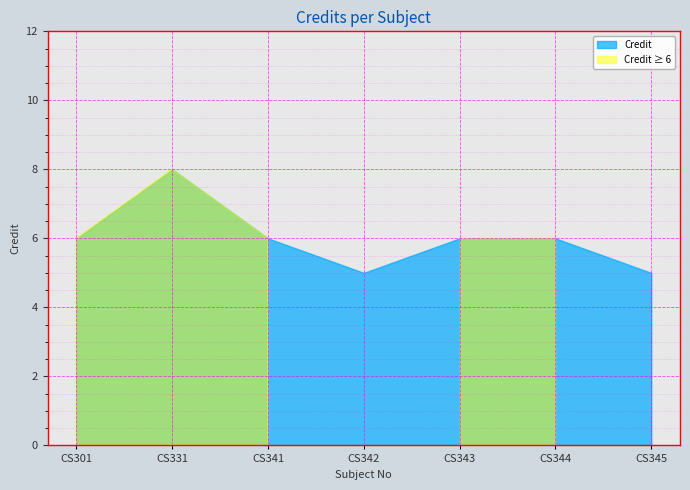

True or false: the data shows 4 at CS343.

False